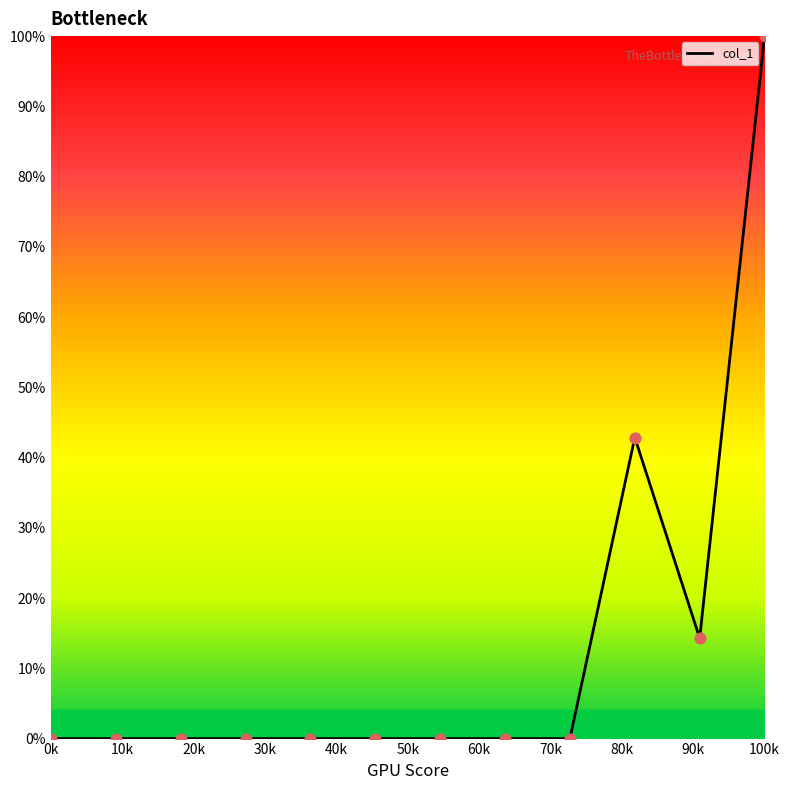

What is the difference between the maximum and minimum values?

100.0